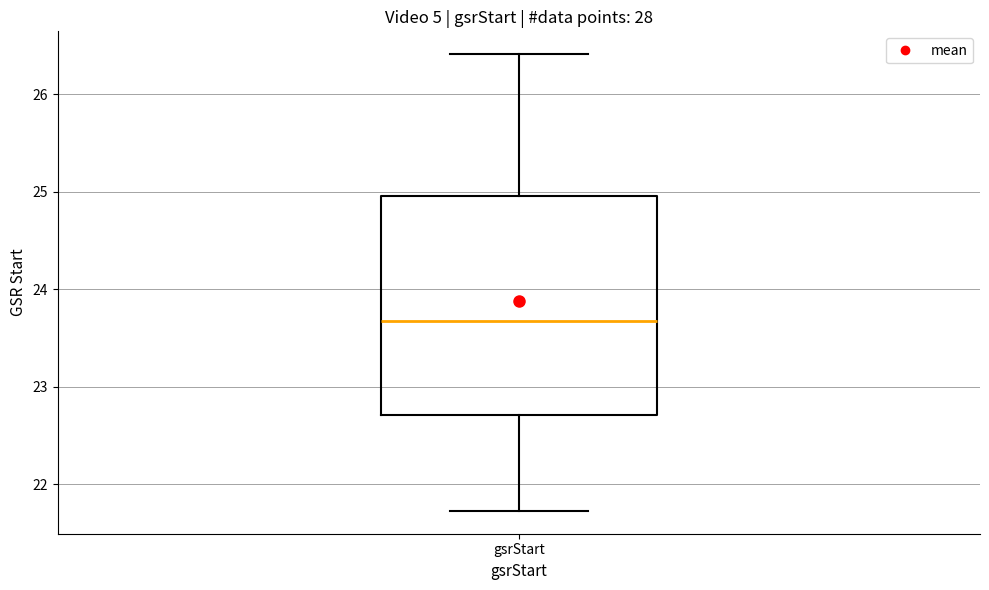

Transcribe this box plot: give where the median line is, the range the box spans, and where the two whiskers end, as read against the y-axis. The values are not printed on the chart, so give them approximately, as read against the axis.

median 23.7, box 22.7 to 25.0, whiskers 21.7 to 26.4